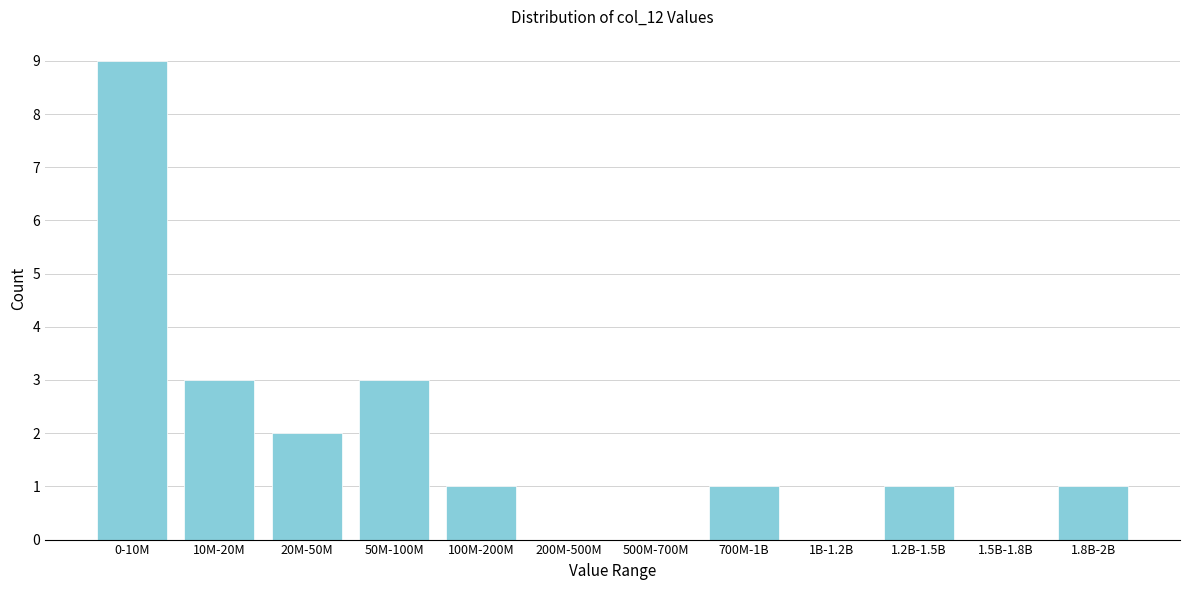

Reading left to right, what are all the values shown in this chart?

0-10M=9	10M-20M=3	20M-50M=2	50M-100M=3	100M-200M=1	200M-500M=0	500M-700M=0	700M-1B=1	1B-1.2B=0	1.2B-1.5B=1	1.5B-1.8B=0	1.8B-2B=1